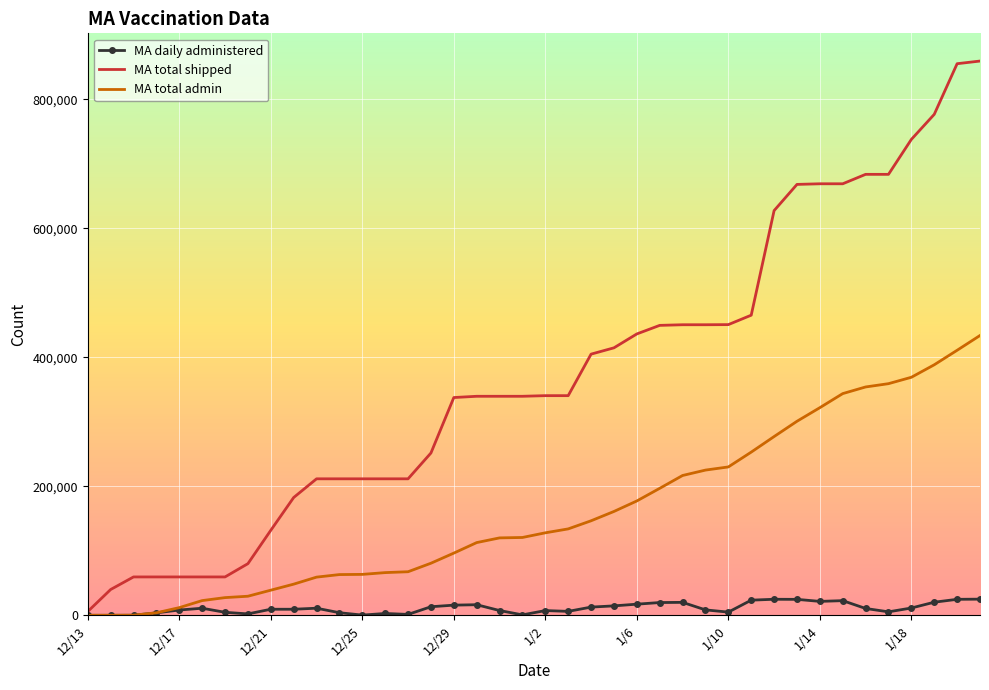

Rank the series by their maximum value, from lowest to highest.

MA daily administered, MA total admin, MA total shipped